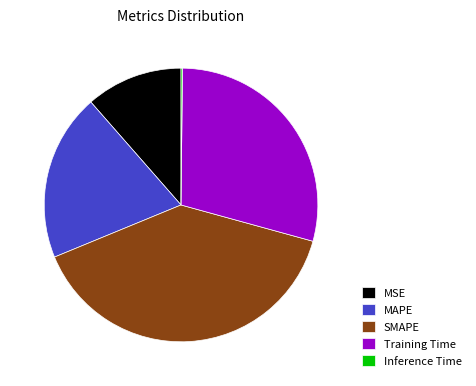

Is there any slice that represents more than half of the pie?

No